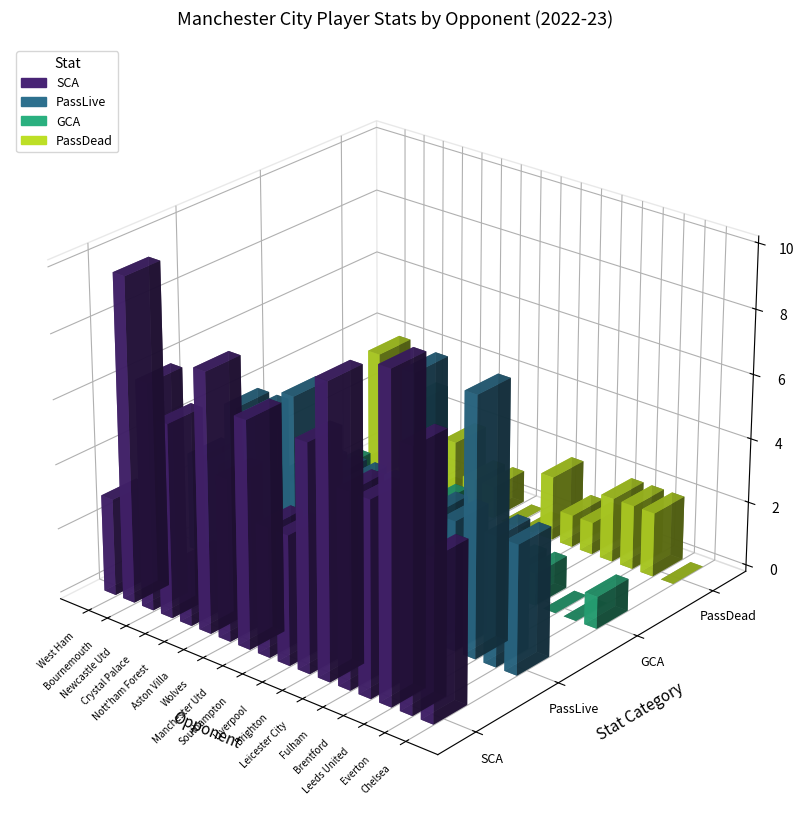

What value does the PassLive series have at 1?

3